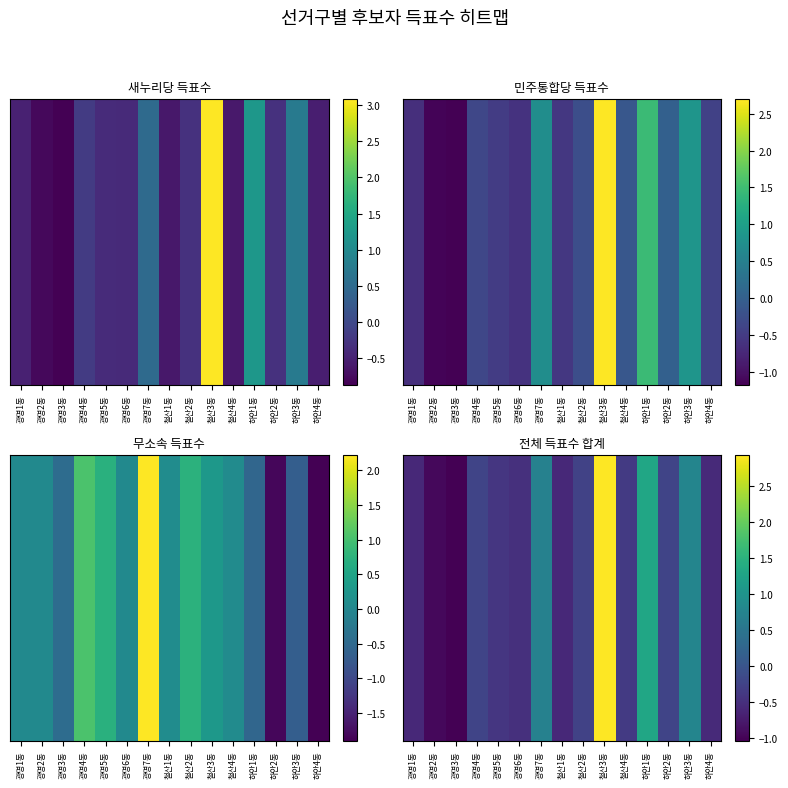

Count the number of categories in the chart.

15